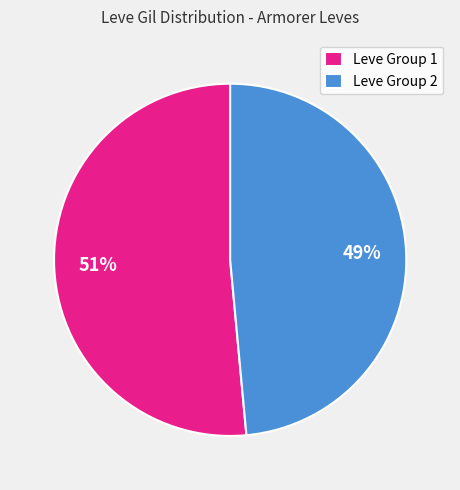

To the nearest percent, what is the average slice percentage?

50%